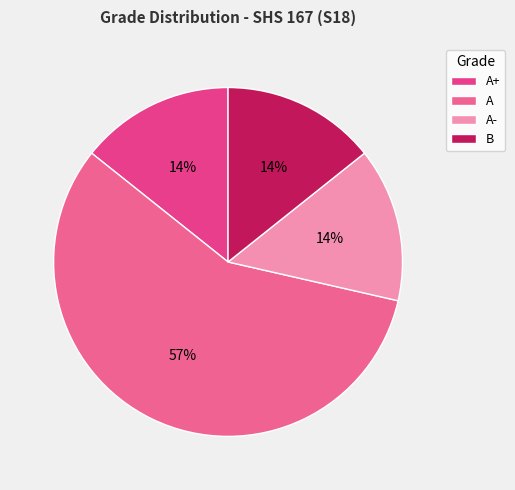

What percentage do A- and A+ together represent?

28.6%